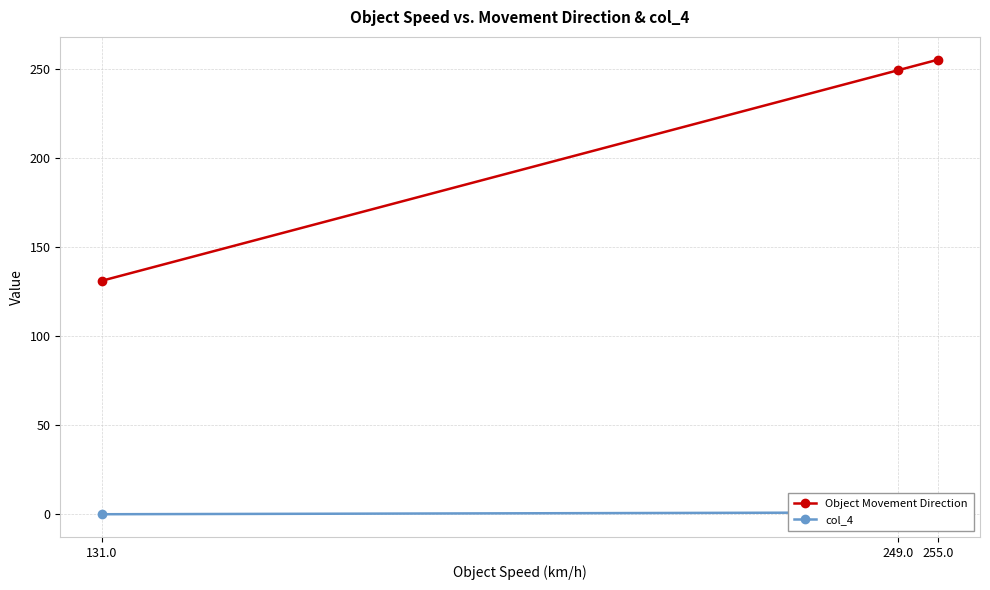

At how many categories does at least one series exceed 190?

2